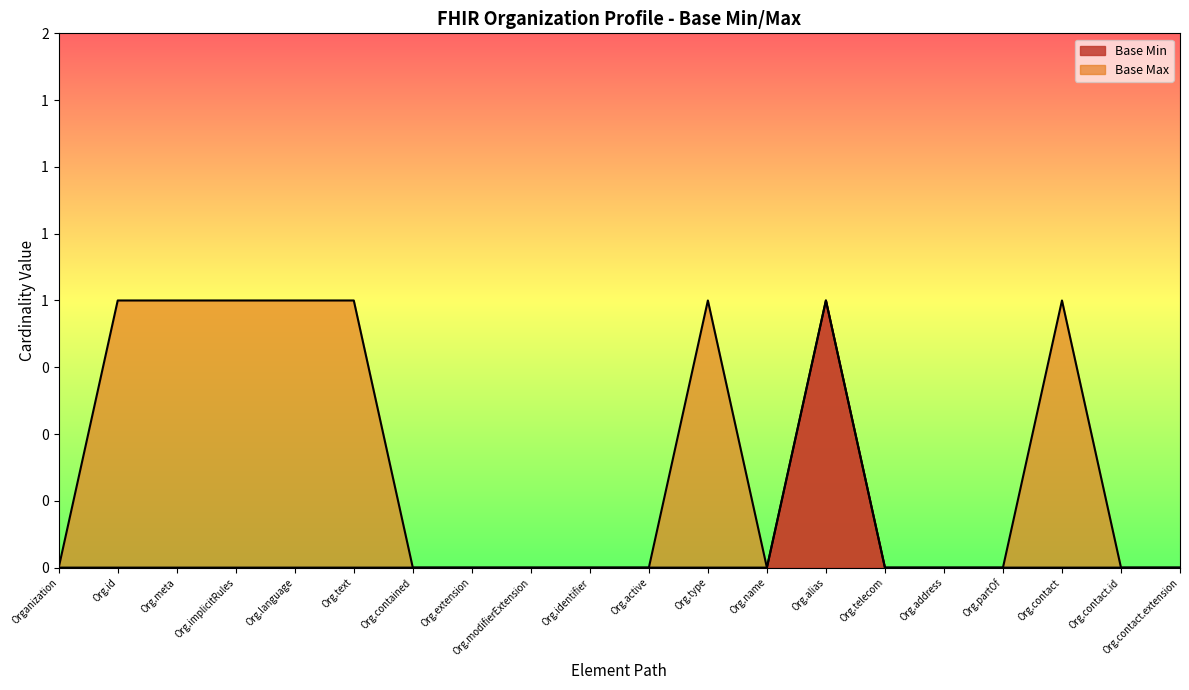

What is the difference between the maximum and minimum values in the Base Max series?

1